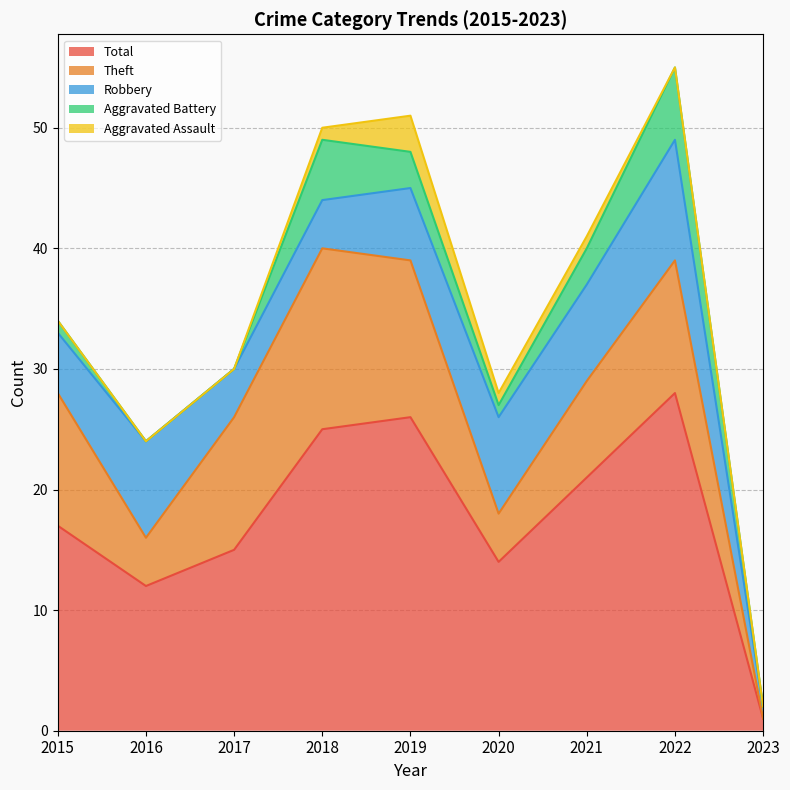

Reading right to left, list all the values displayed in this chart.

Robbery: 2023=1	2022=10	2021=8	2020=8	2019=6	2018=4	2017=4	2016=8	2015=5
Theft: 2023=0	2022=11	2021=8	2020=4	2019=13	2018=15	2017=11	2016=4	2015=11
Aggravated Battery: 2023=0	2022=6	2021=3	2020=1	2019=3	2018=5	2017=0	2016=0	2015=1
Aggravated Assault: 2023=0	2022=0	2021=1	2020=1	2019=3	2018=1	2017=0	2016=0	2015=0
Total: 2023=1	2022=28	2021=21	2020=14	2019=26	2018=25	2017=15	2016=12	2015=17